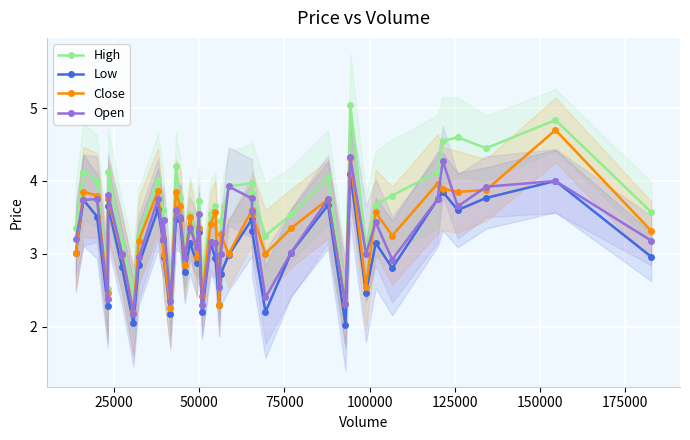

At how many categories does at least one series exceed 2?

40